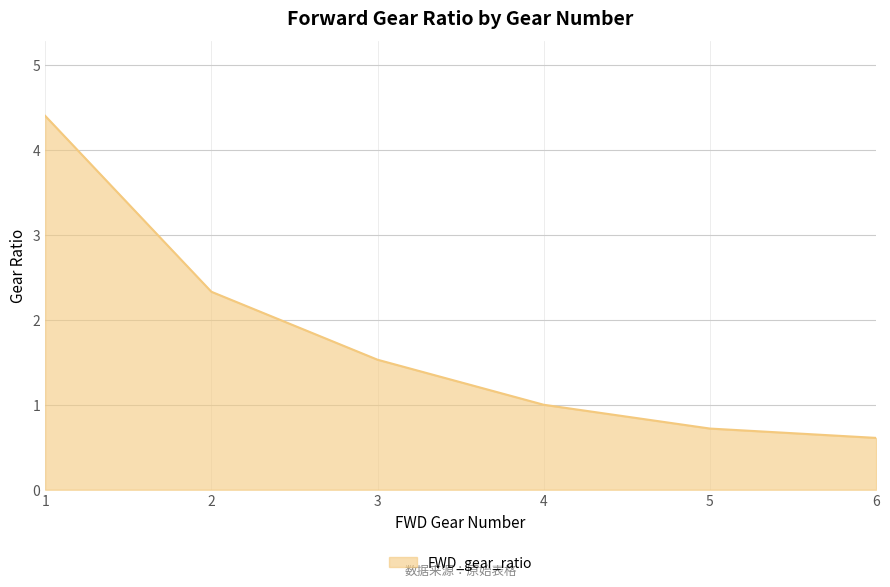

Which label corresponds to the smallest value in the chart?

6